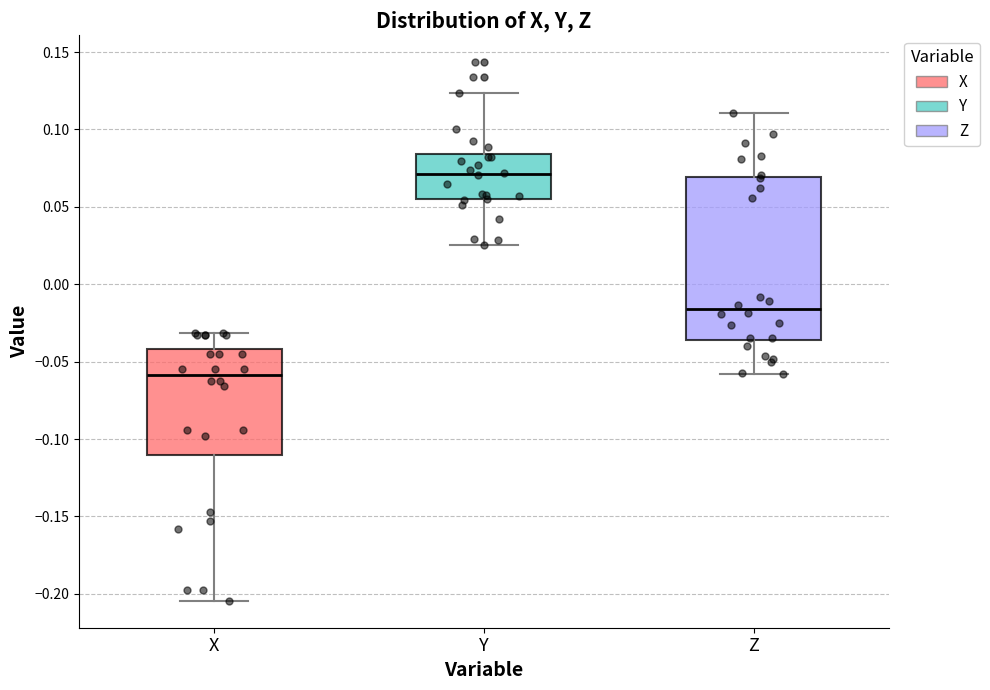

Reading left to right, transcribe this box plot: for each box, give where its median line is, the range the box spans, and where its two whiskers end, as read against the y-axis. The values are not printed on the chart, so give them approximately, as read against the axis.

X: median -0.060, box -0.110 to -0.040, whiskers -0.205 to -0.030
Y: median 0.070, box 0.055 to 0.085, whiskers 0.025 to 0.125
Z: median -0.015, box -0.035 to 0.070, whiskers -0.060 to 0.110